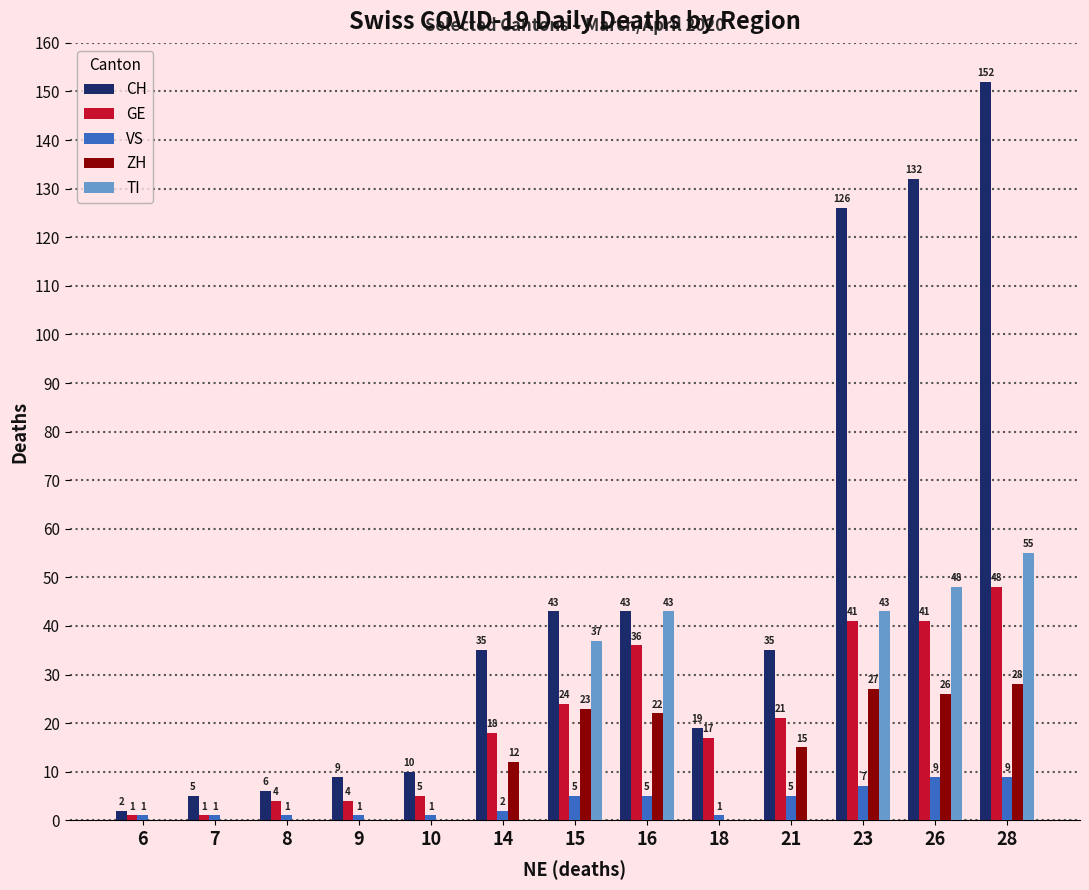

The value of GE at 10 is 5. True or false?

True